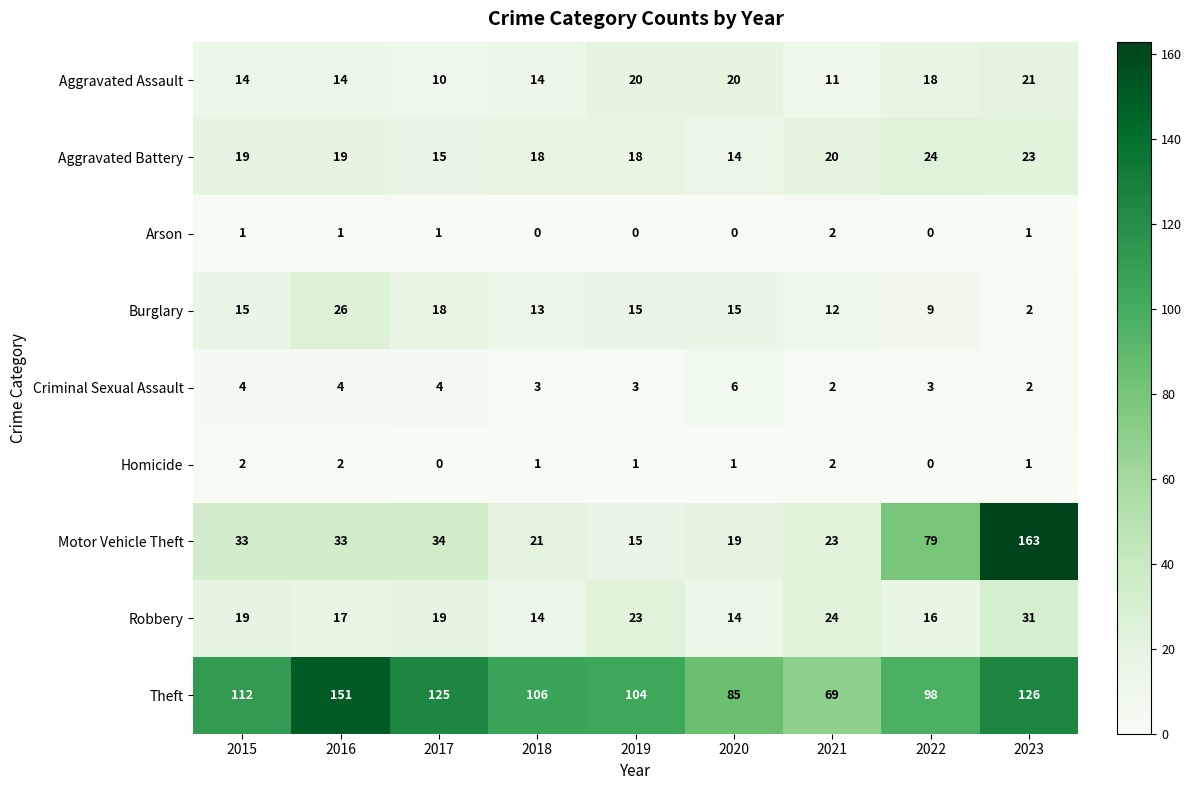

How many distinct data groups are displayed?

9